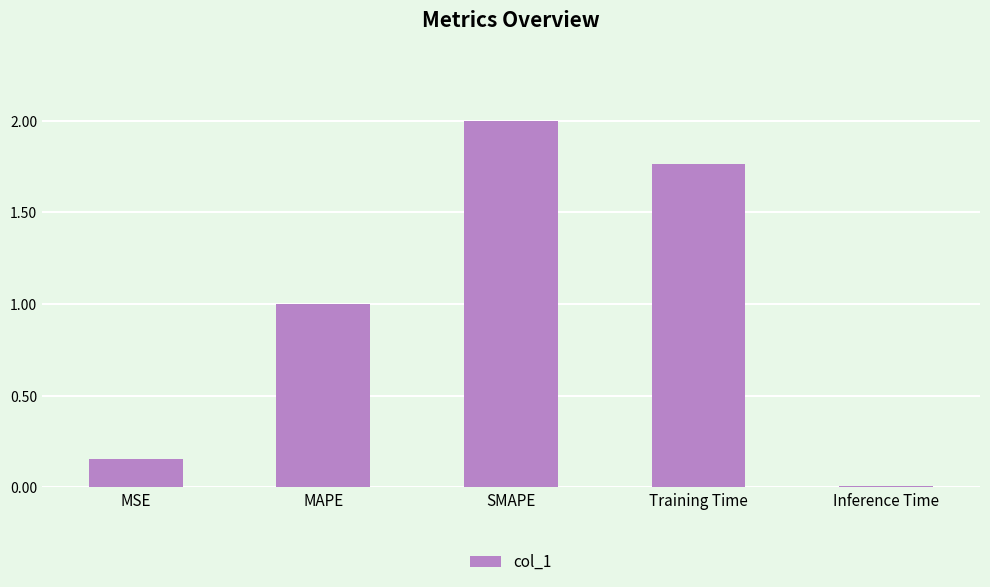

The value at MAPE is 1.0. True or false?

True